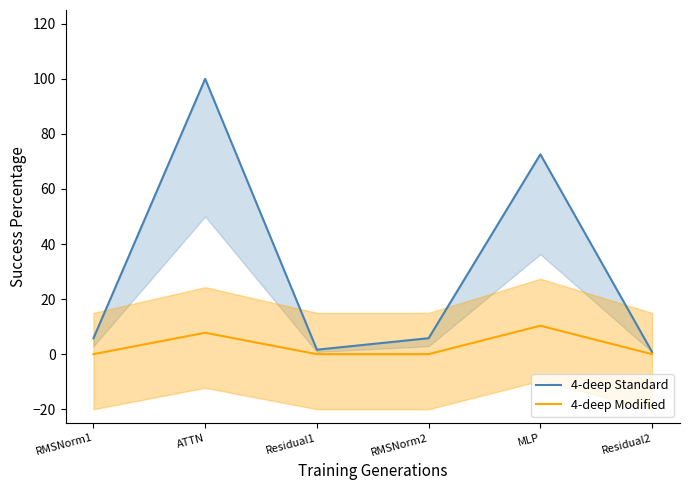

How many values in the 4-deep Modified series exceed 0?

2